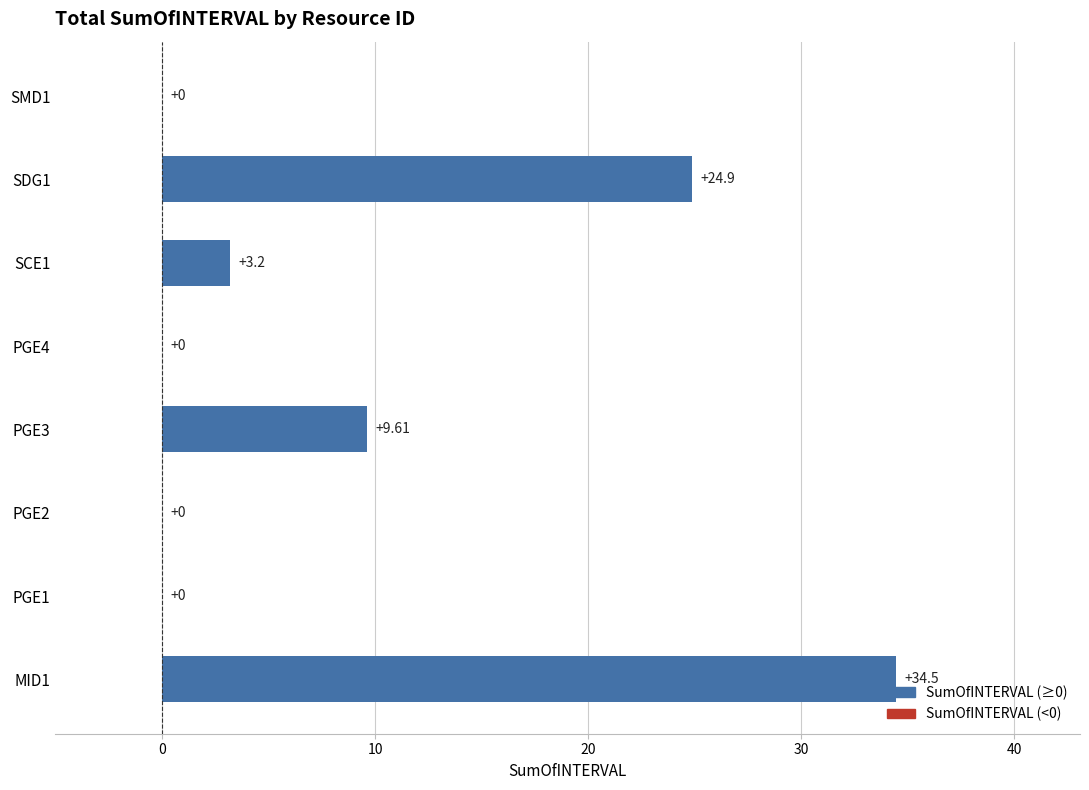

Which has a higher value, PGE2 or SDG1?

SDG1